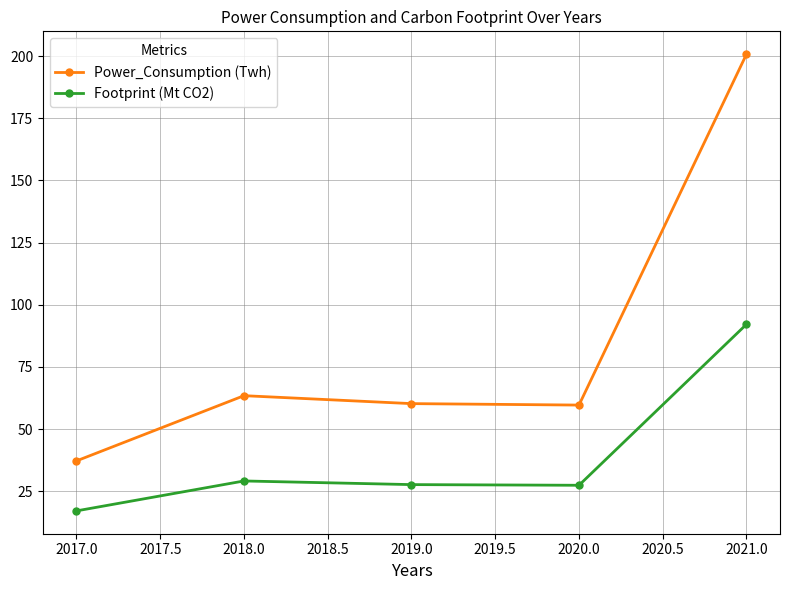

What is the approximate value of Footprint (Mt CO2) at 2017.0?

17.1